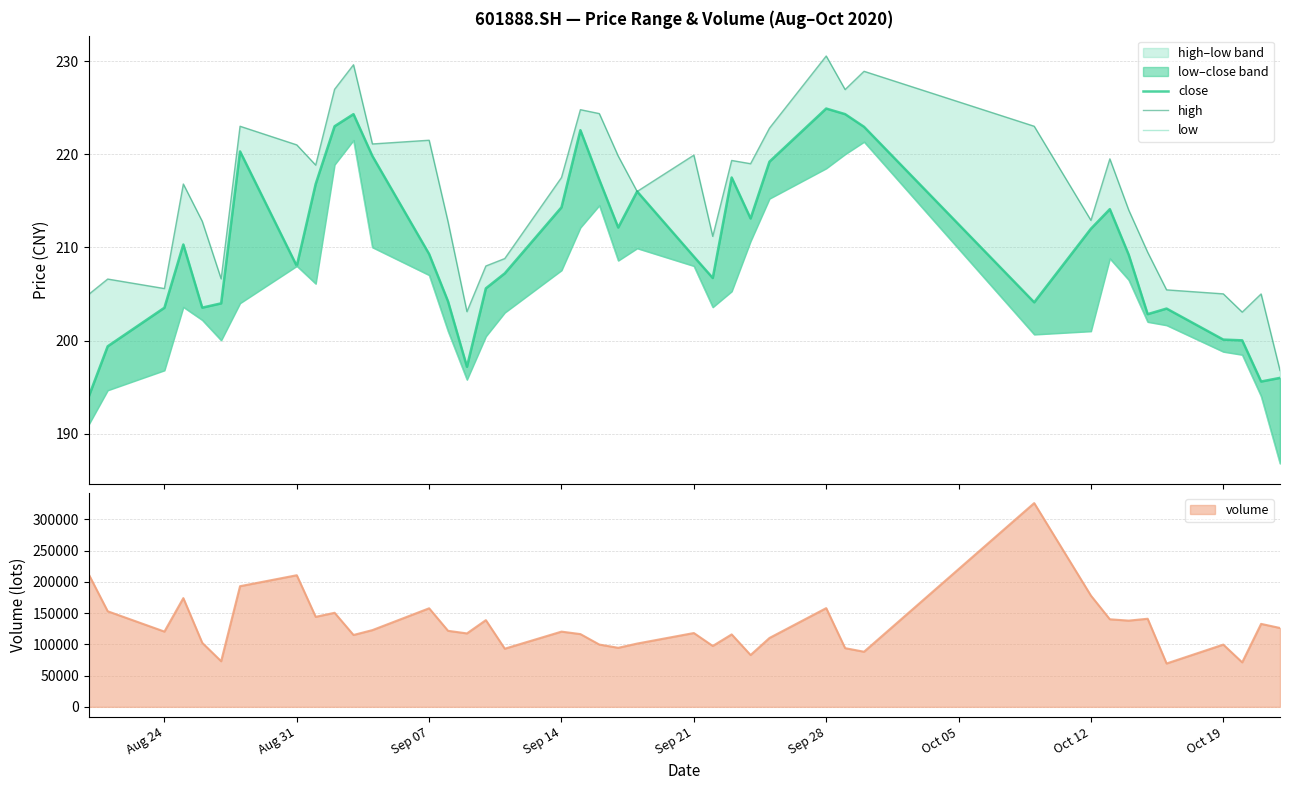

The value of volume at Aug 24 is 120361.4. True or false?

True